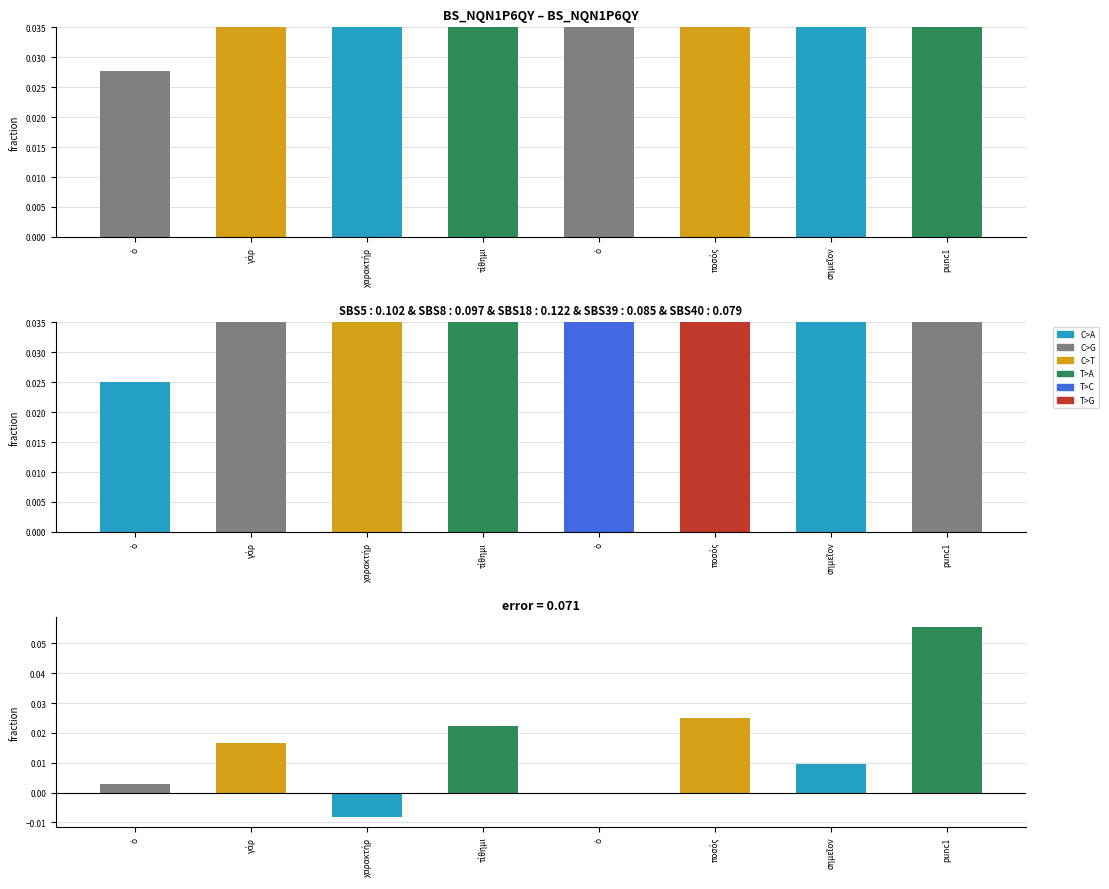

Reading left to right, transcribe all the data shown in this chart.

@id: 0.0	0.1	0.1	0.1	0.1	0.2	0.2	0.2
error: 0.0	0.0	-0.0	0.0	0.0	0.0	0.0	0.1